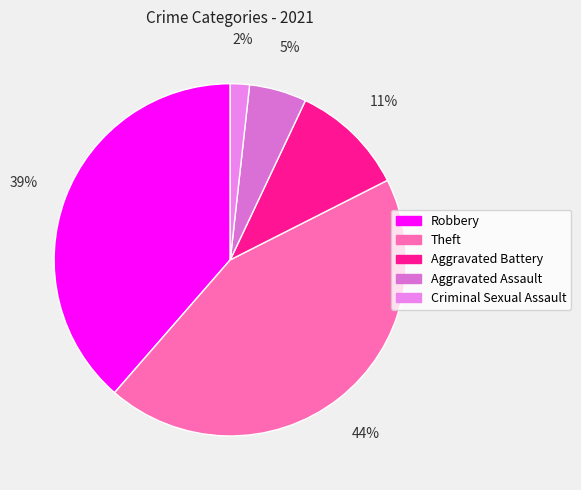

To the nearest percent, what portion does Theft represent?

44%